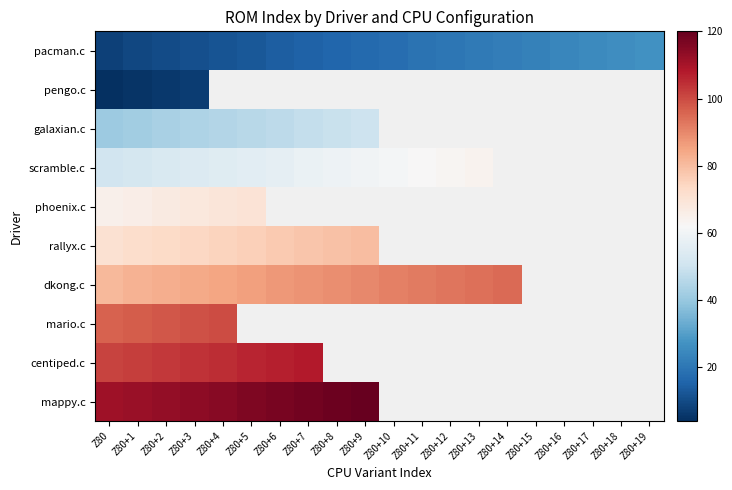

At how many categories does at least one series exceed 70?

15